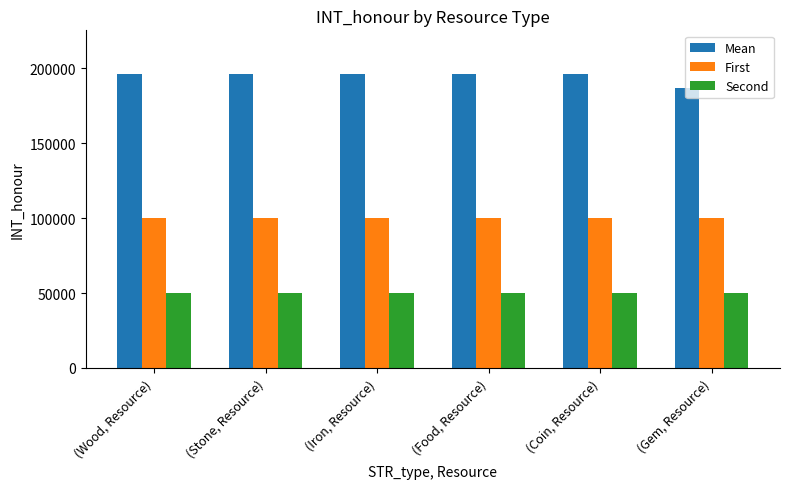

Is the value of Mean at (Food, Resource) greater than the value of Second at (Gem, Resource)?

Yes